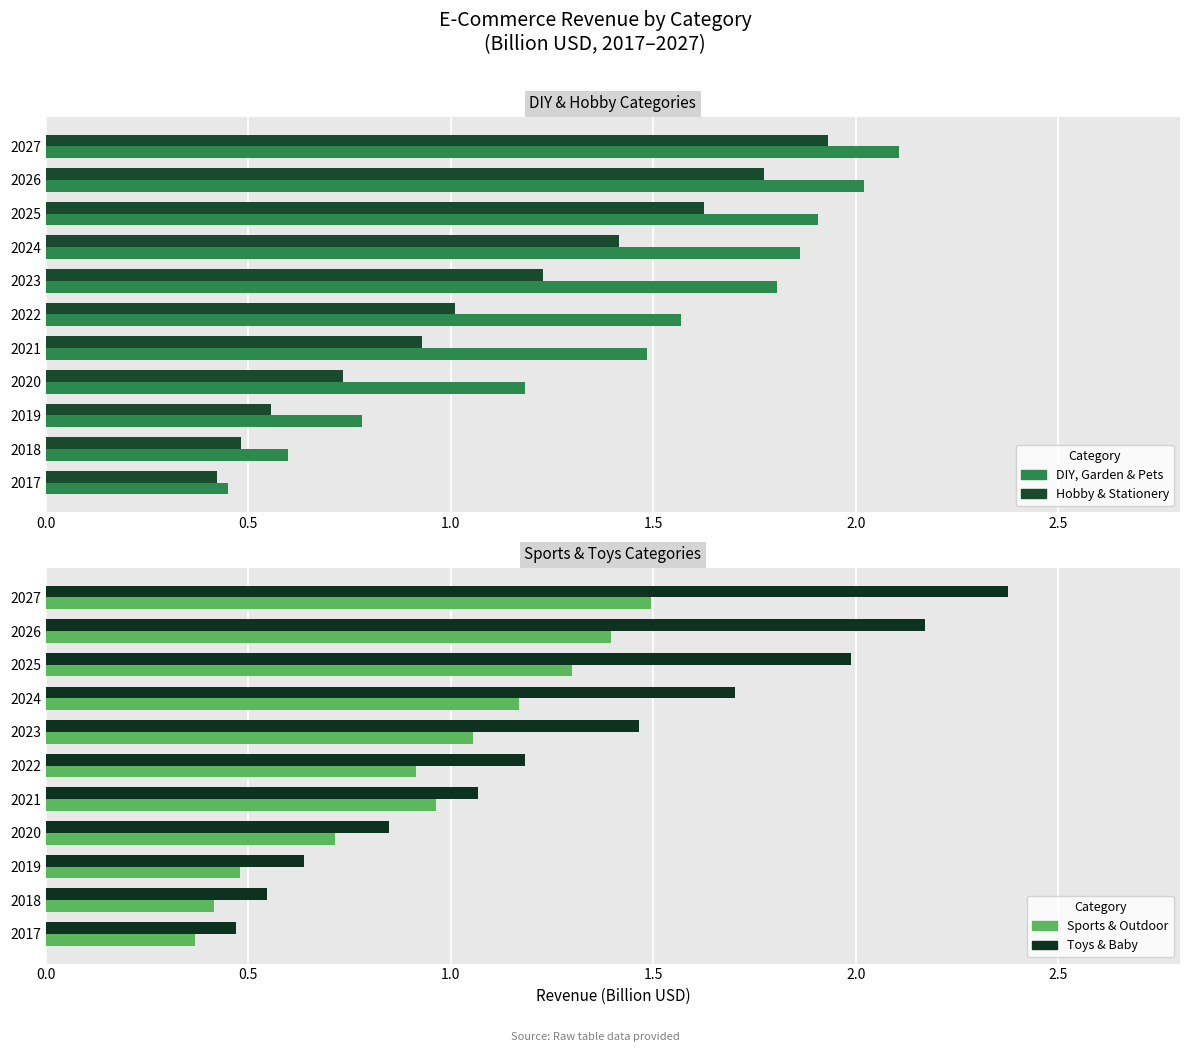

Is the value of Toys & Baby at 2021 greater than the value of DIY, Garden & Pets at 2018?

Yes